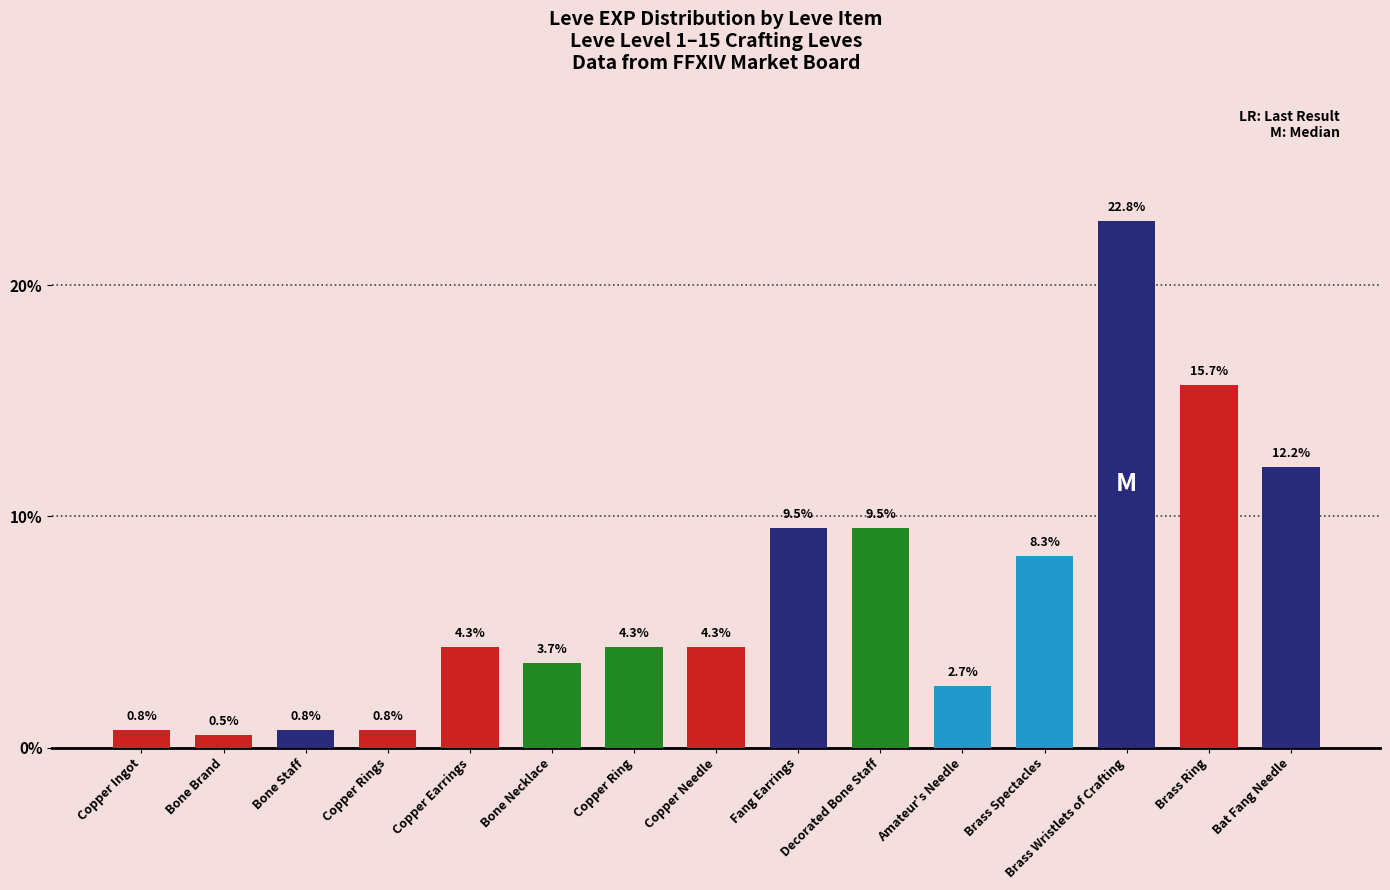

Where does the data first go above 4?

Copper Earrings